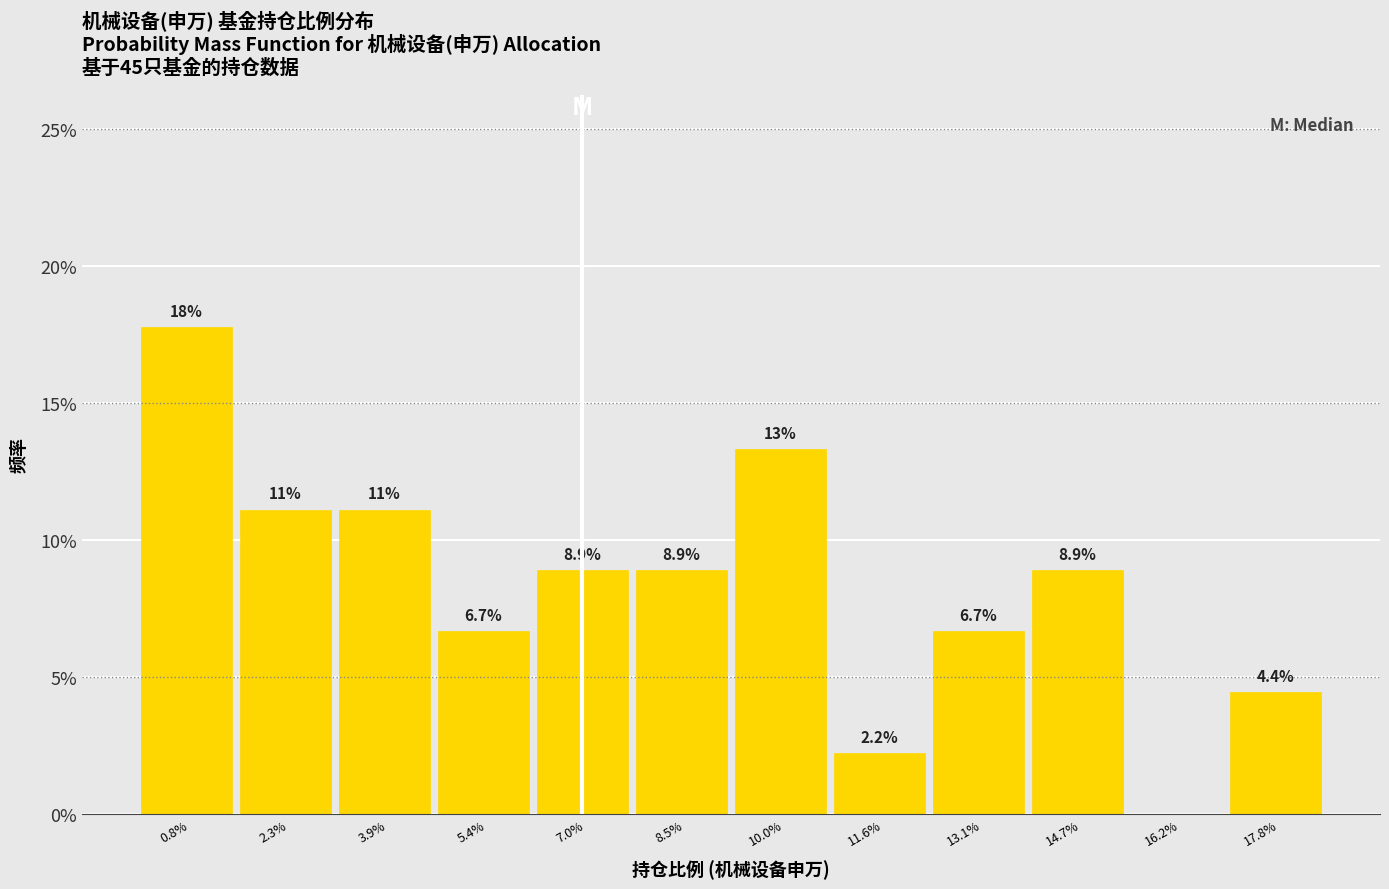

Are the bars horizontal?

No